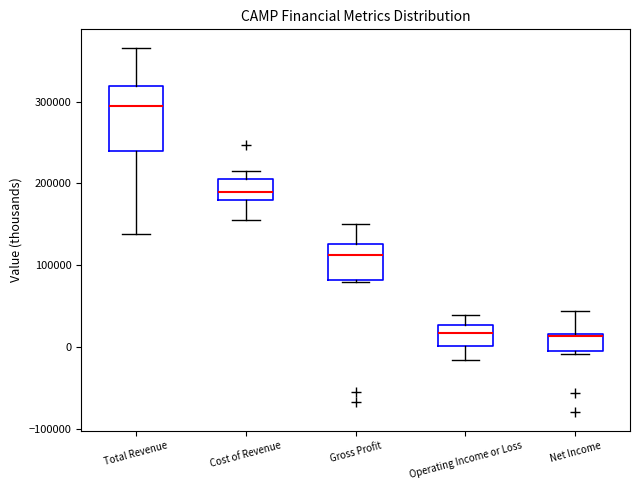

Where is the upper edge of the box for Net Income on the y-axis? The values are not printed on the chart, so give them approximately, as read against the axis.

20000